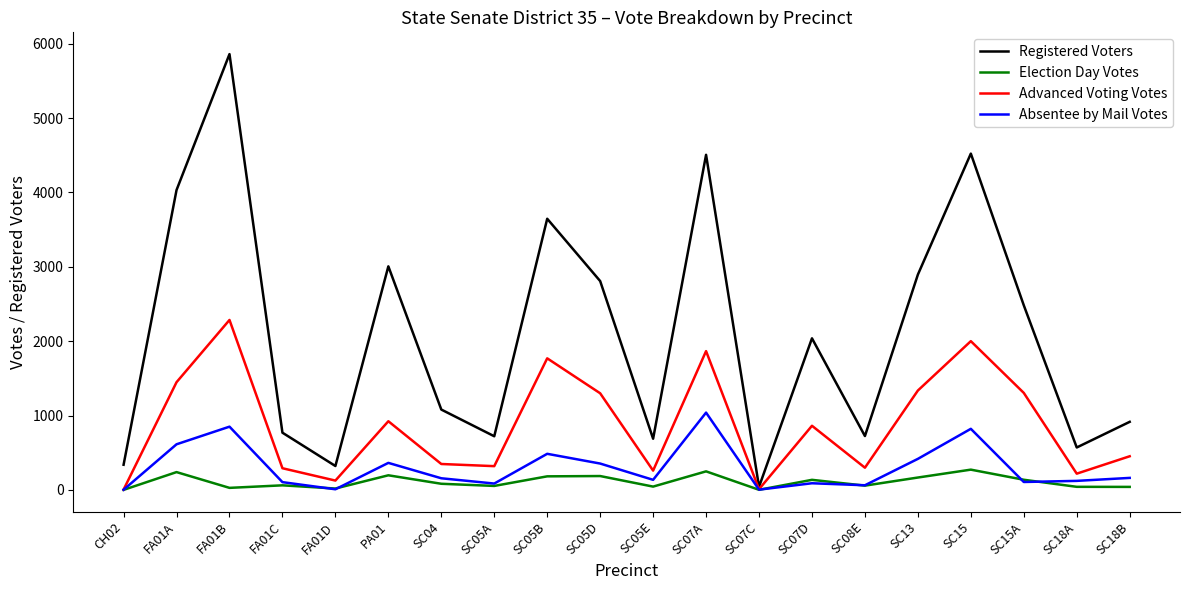

Is the value of Election Day Votes at FA01A greater than the value of Registered Voters at SC07C?

Yes